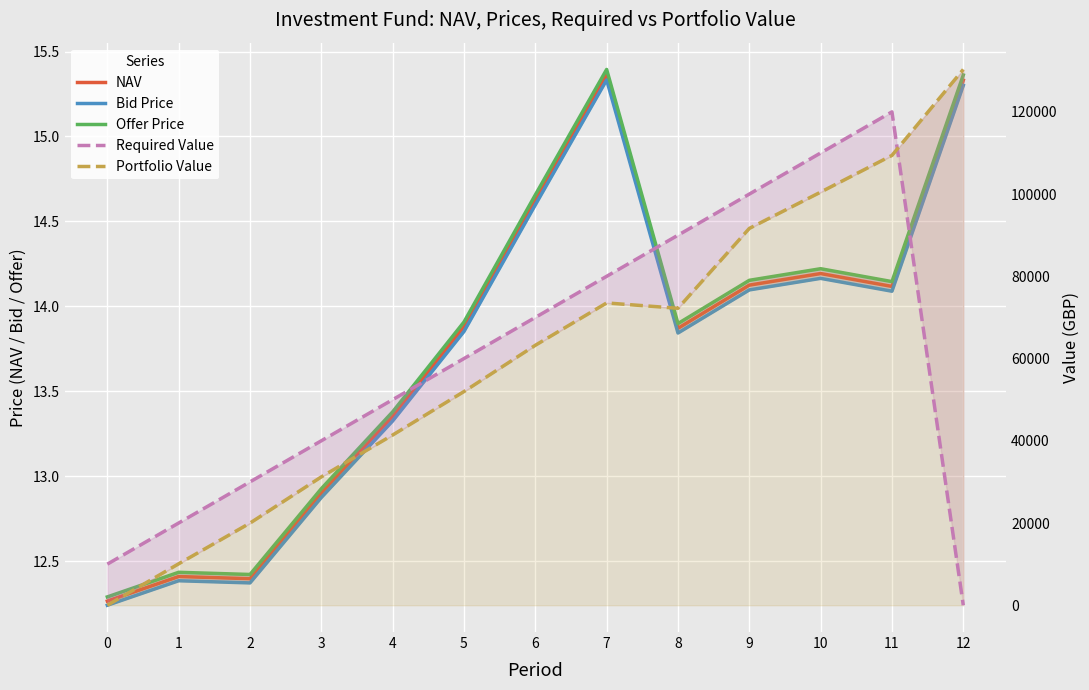

The Offer Price series shows 17.5 at 0. True or false?

False